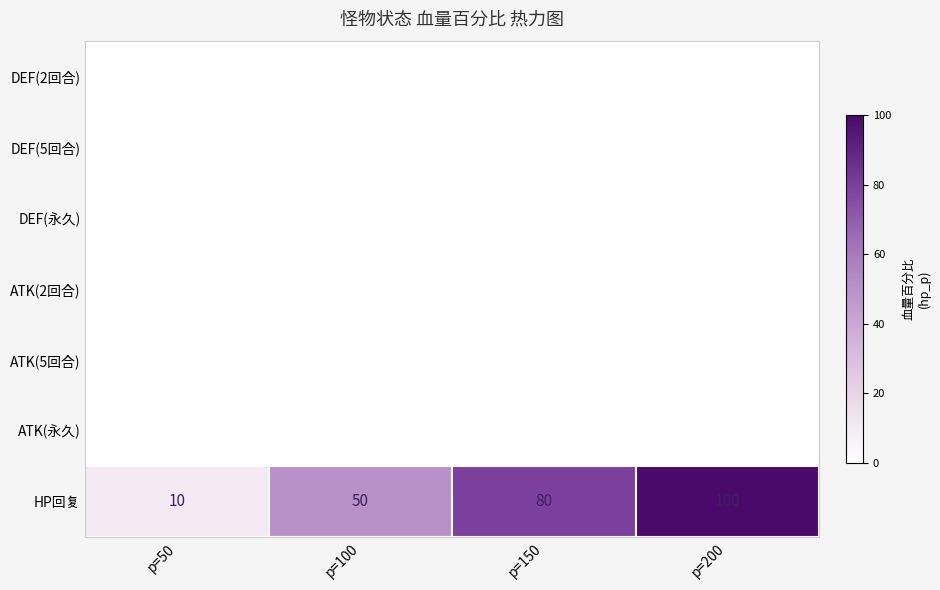

How many data points does each series have?

4